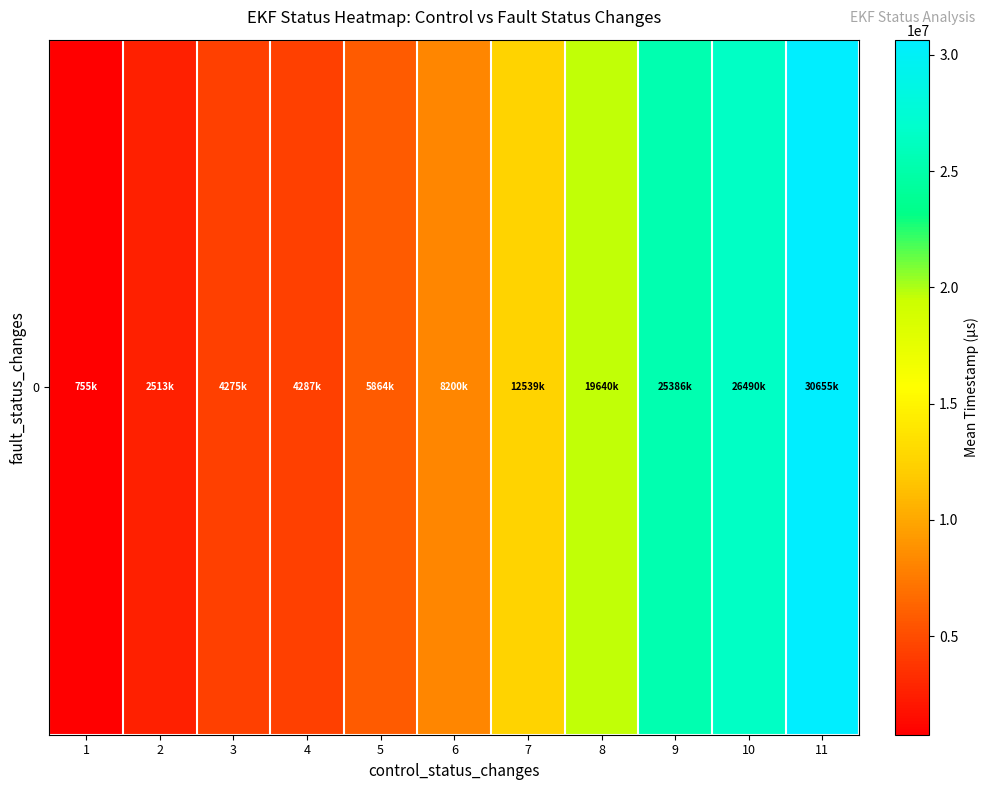

Count the number of categories in the chart.

11